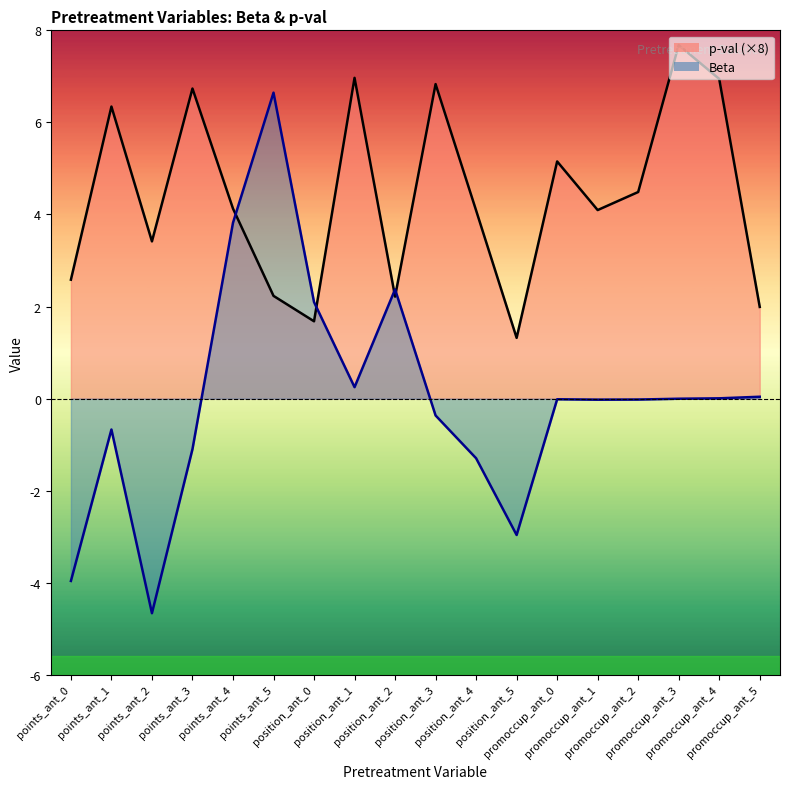

At which label is p-val closest to 4?

position_ant_4